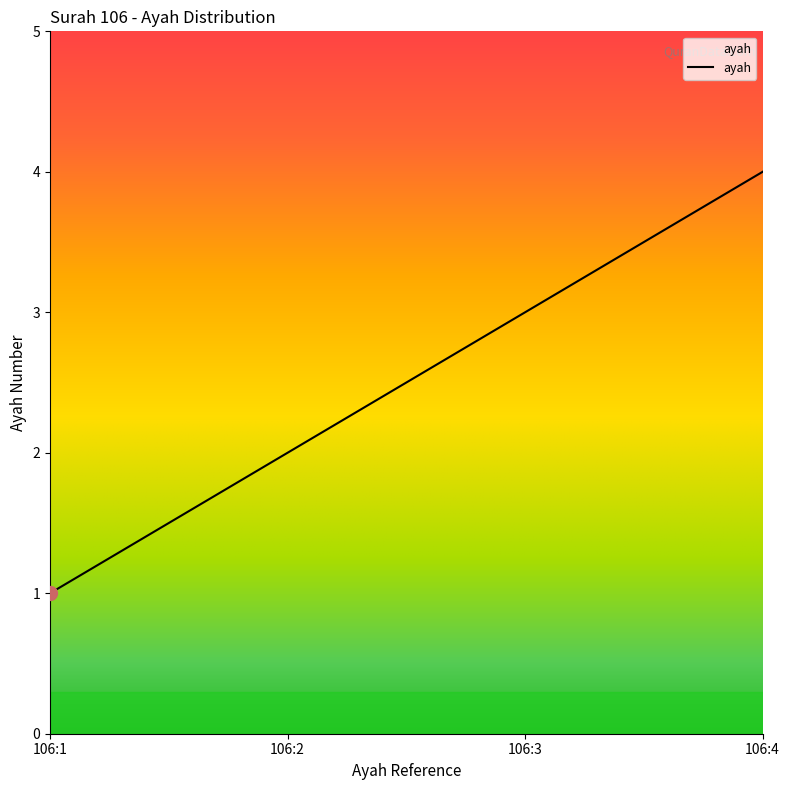

How many lines are shown in the chart?

1